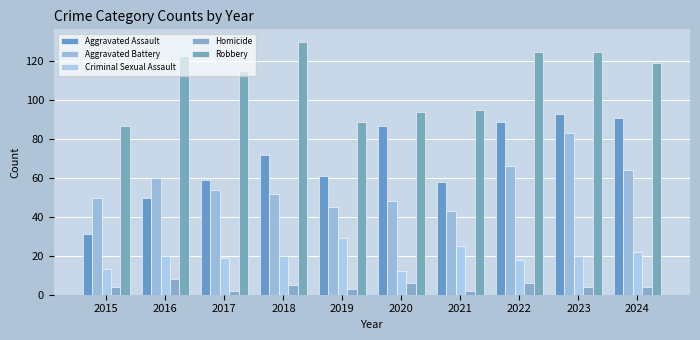

Which series has the largest range (max minus min)?

Aggravated Assault